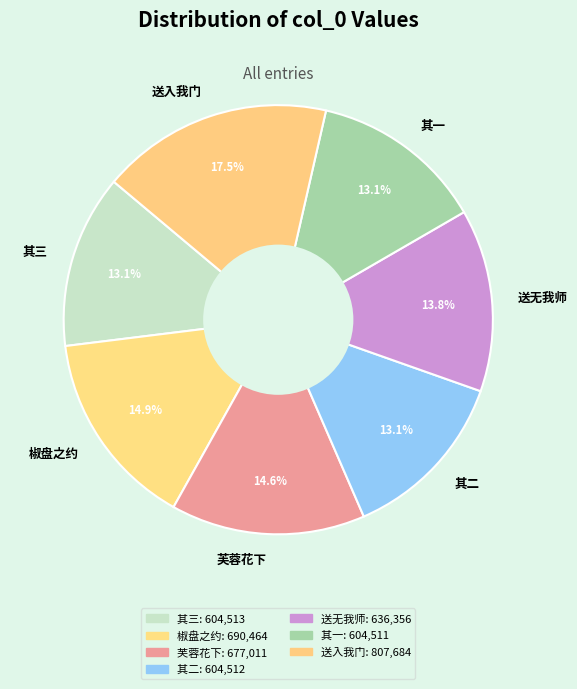

Is there a majority slice in this chart?

No